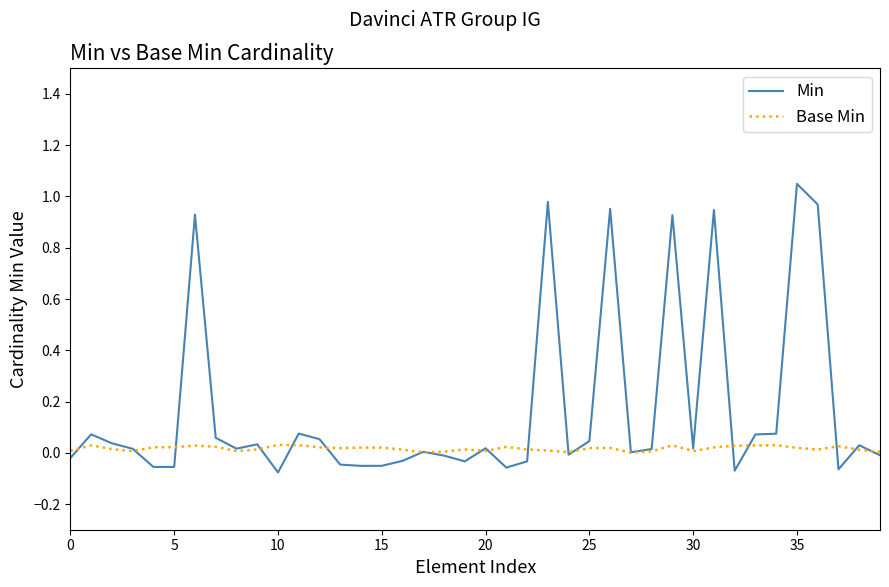

Which series has the largest total across all categories?

Min